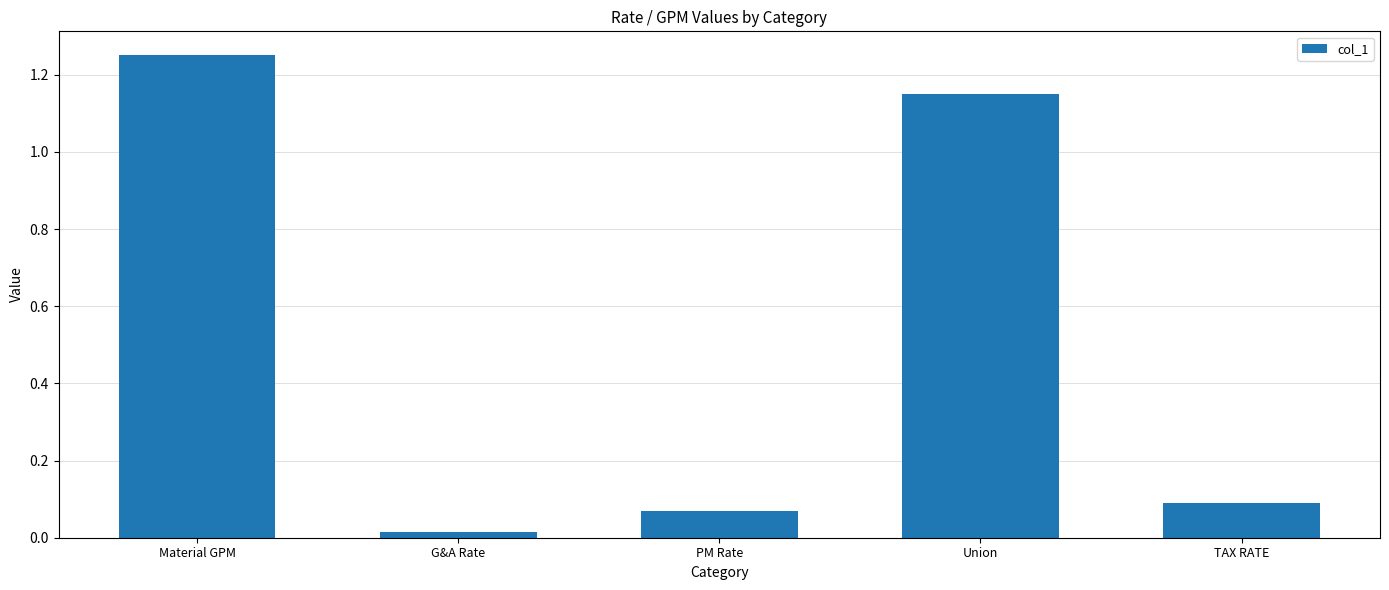

How many series are shown in this chart?

1